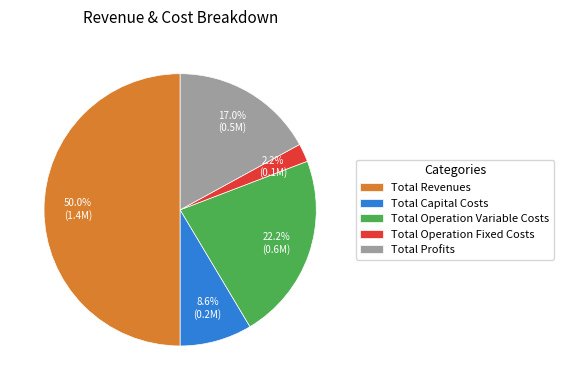

Which has a higher value, Total Operation Fixed Costs or Total Profits?

Total Profits